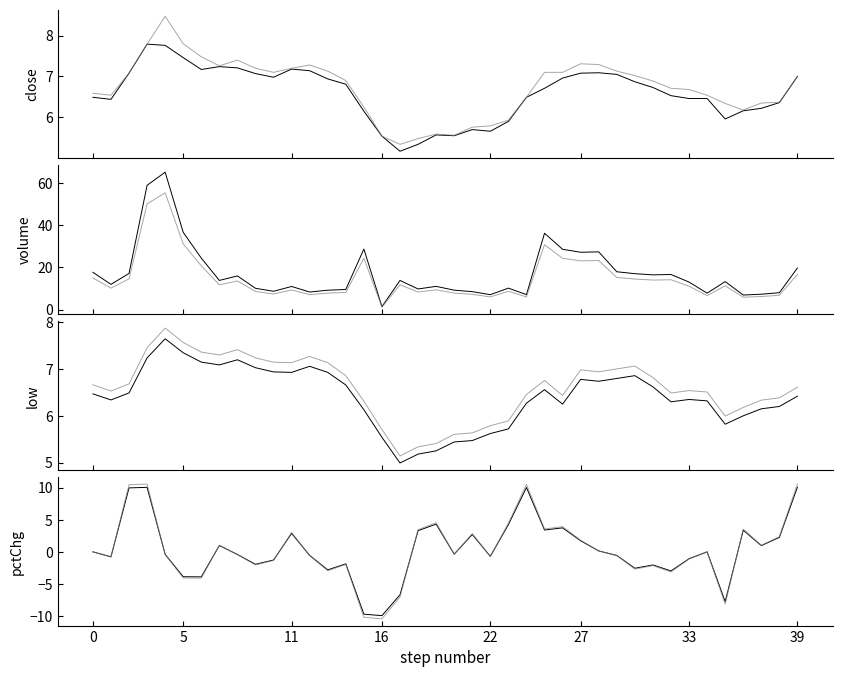

True or false: pctChg has a value of -13.7 at 16.

False